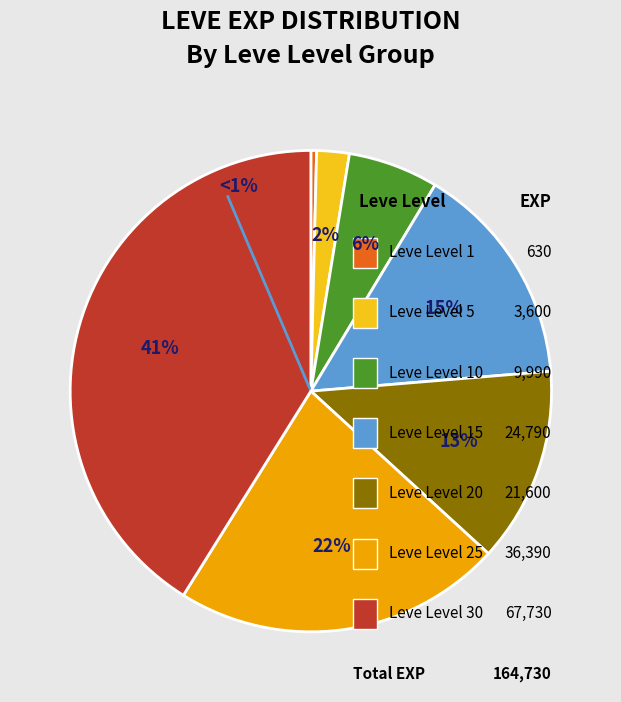

To the nearest percent, what is the average slice percentage?

14%